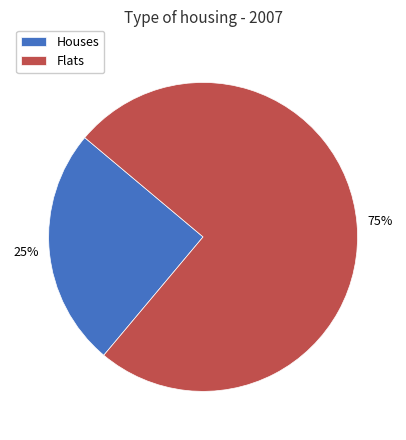

Is Houses the majority of the pie?

No